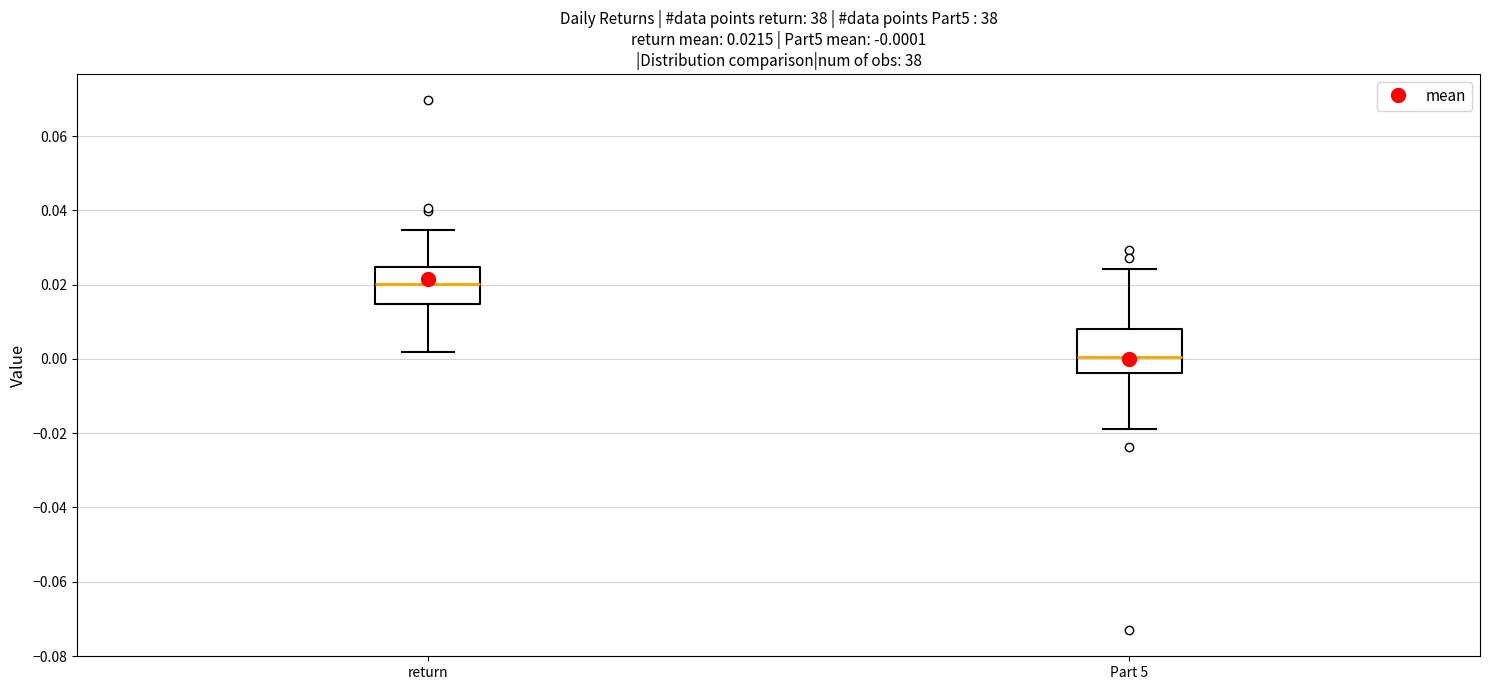

Which box is the tallest, from its lower edge to its upper edge?

Part 5